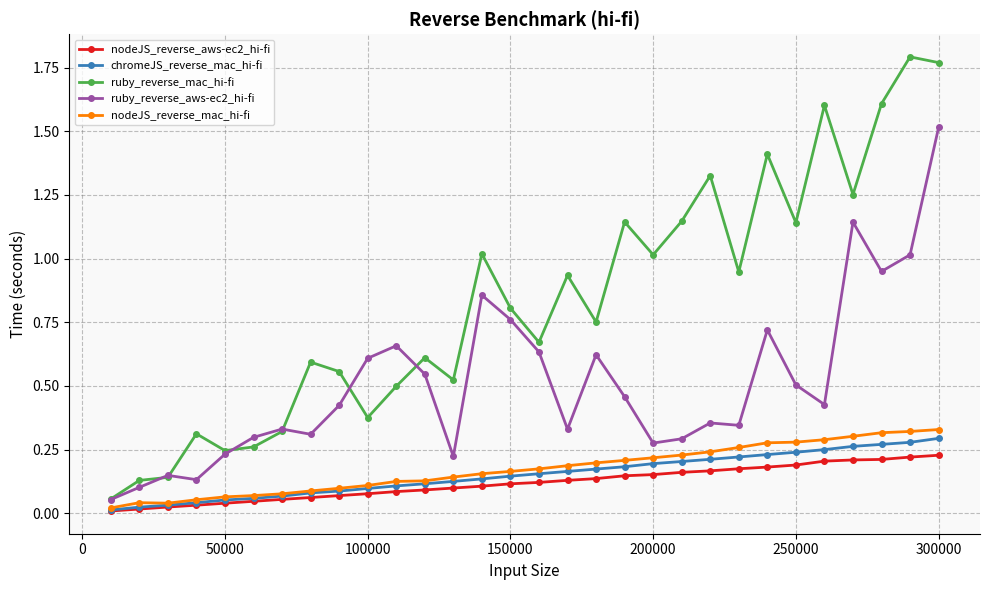

True or false: nodeJS_reverse_aws-ec2_hi-fi and ruby_reverse_mac_hi-fi cross at least once.

False